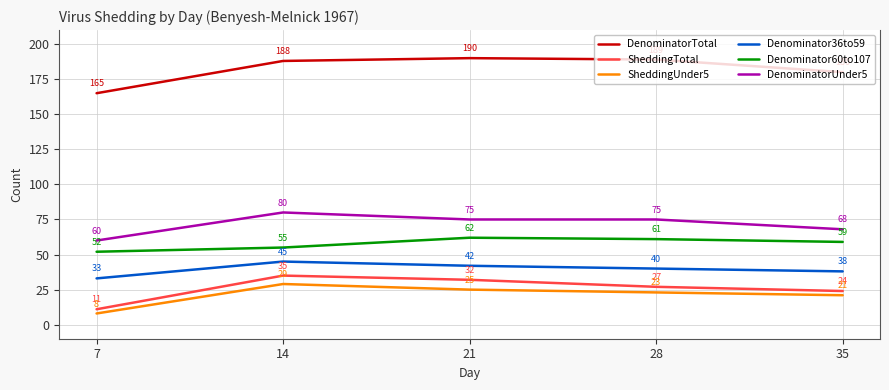

Where is DenominatorUnder5 nearest to the value 70?

35